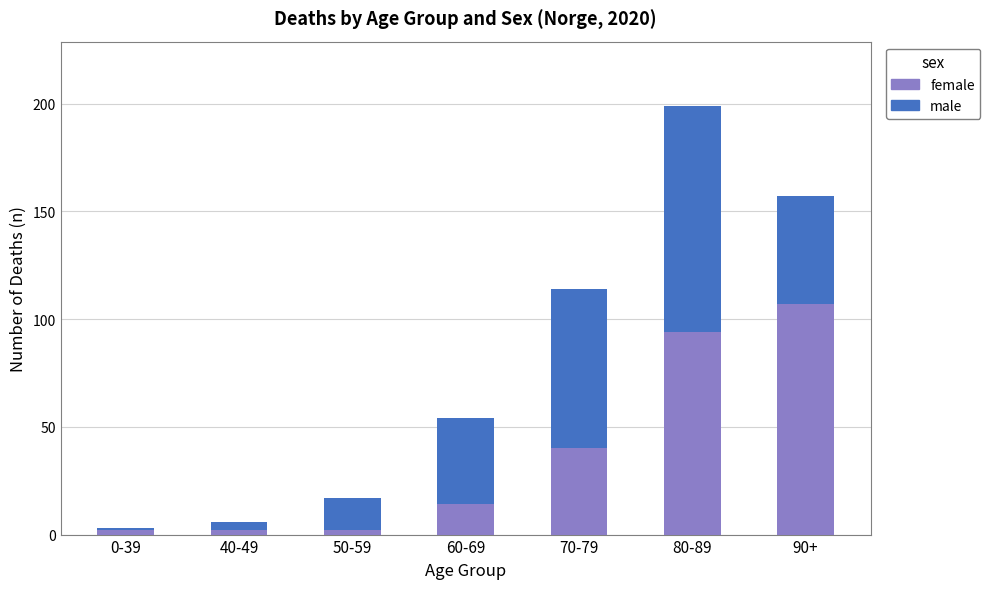

What is the total value across all series at 90+?

157